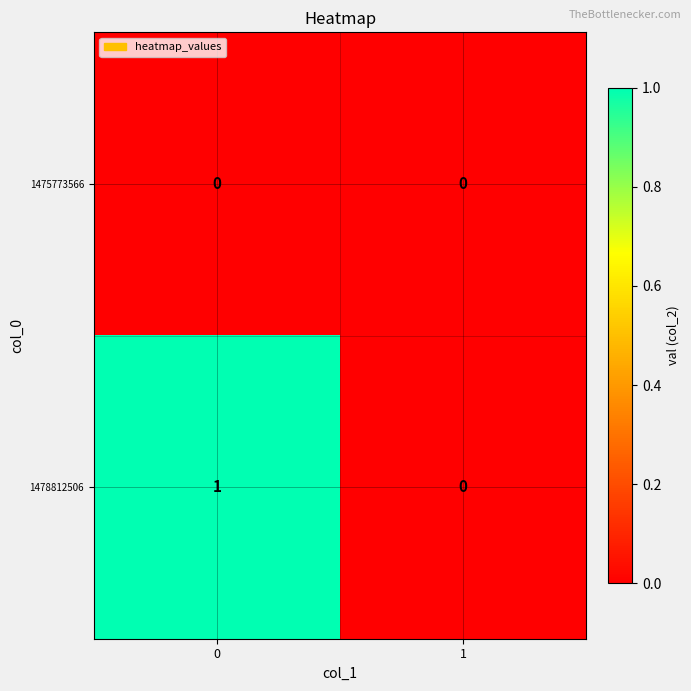

Which series has the largest range (max minus min)?

1478812506